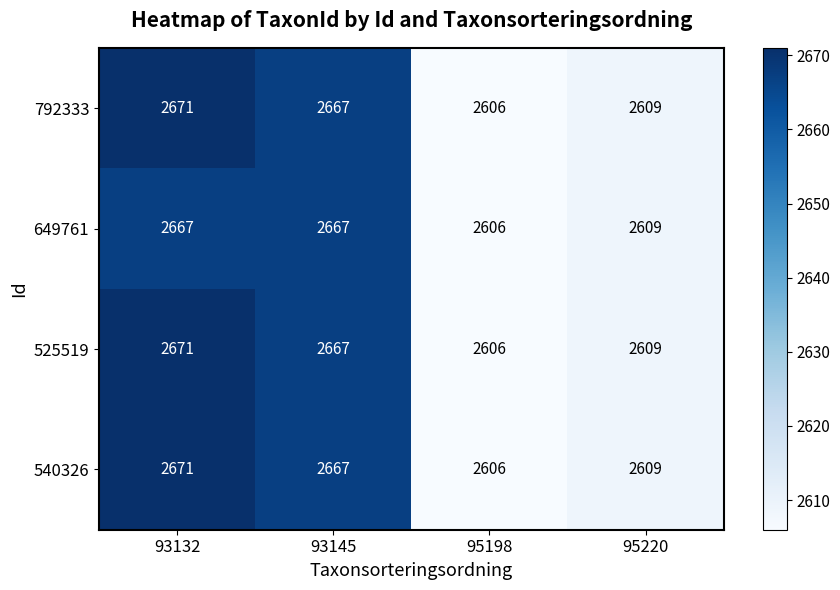

Count the number of categories in the chart.

4